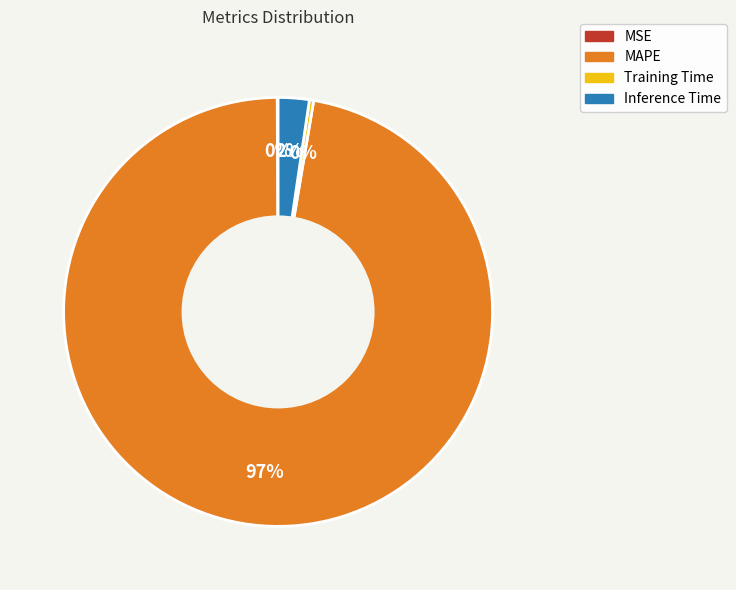

The MAPE slice represents 83% of the pie. True or false?

False